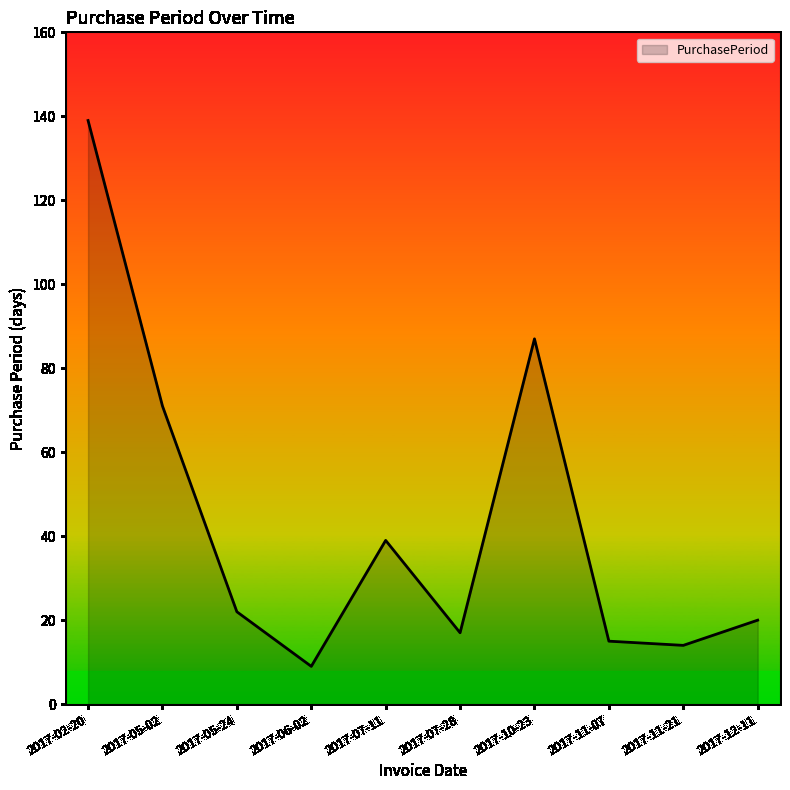

What is the average value?

43